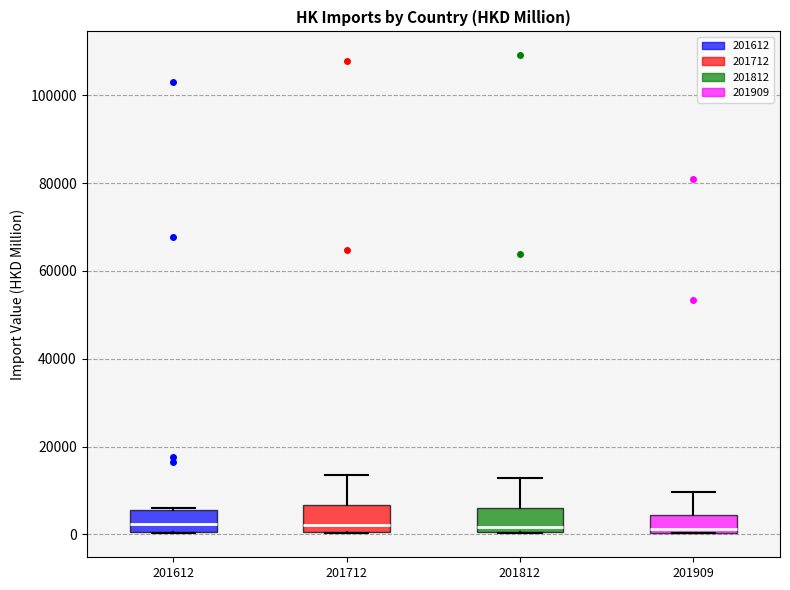

Reading left to right, transcribe this box plot: for each box, give where its median line is, the range the box spans, and where its two whiskers end, as read against the y-axis. The values are not printed on the chart, so give them approximately, as read against the axis.

201612: median 2000, box 0 to 6000, whiskers 0 to 6000
201712: median 2000, box 0 to 6000, whiskers 0 to 14000
201812: median 2000, box 0 to 6000, whiskers 0 to 12000
201909: median 2000, box 0 to 4000, whiskers 0 to 10000